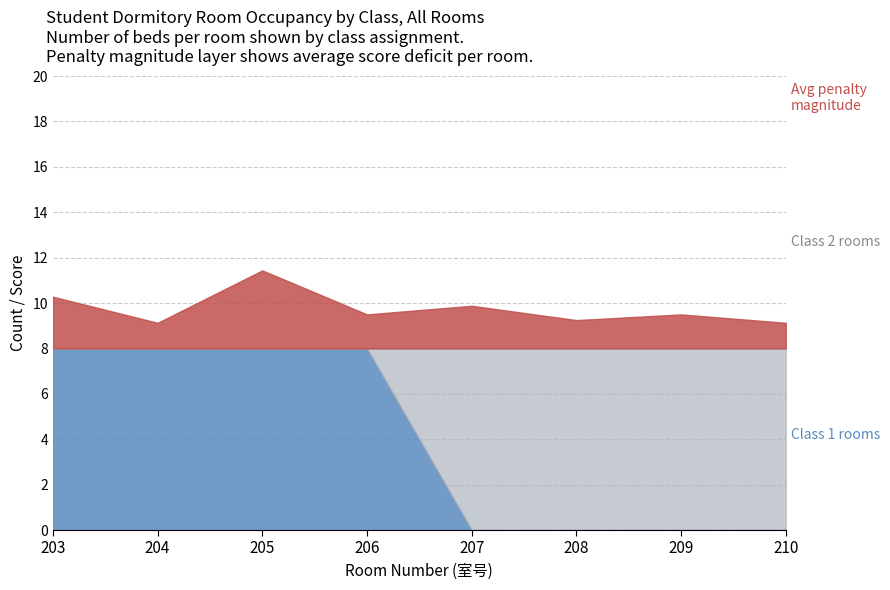

How many categories are shown in the chart?

8